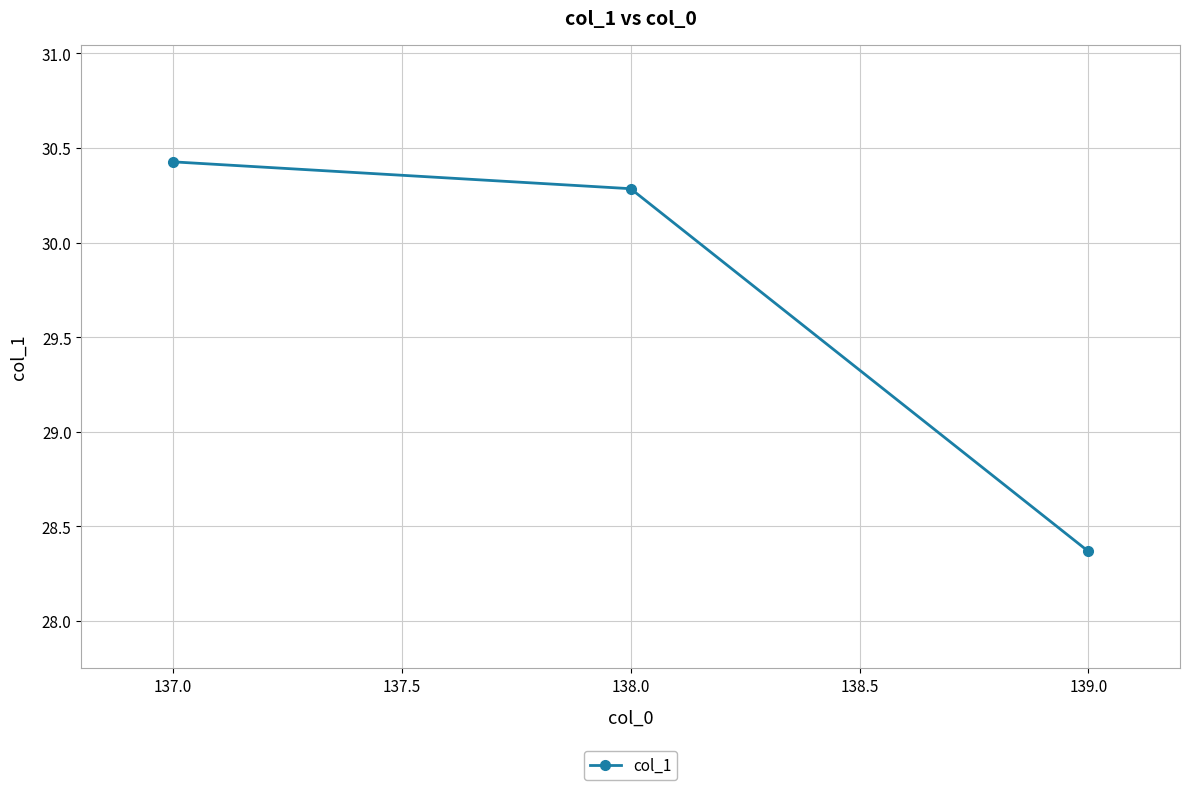

What is the difference between the maximum and minimum values?

2.1